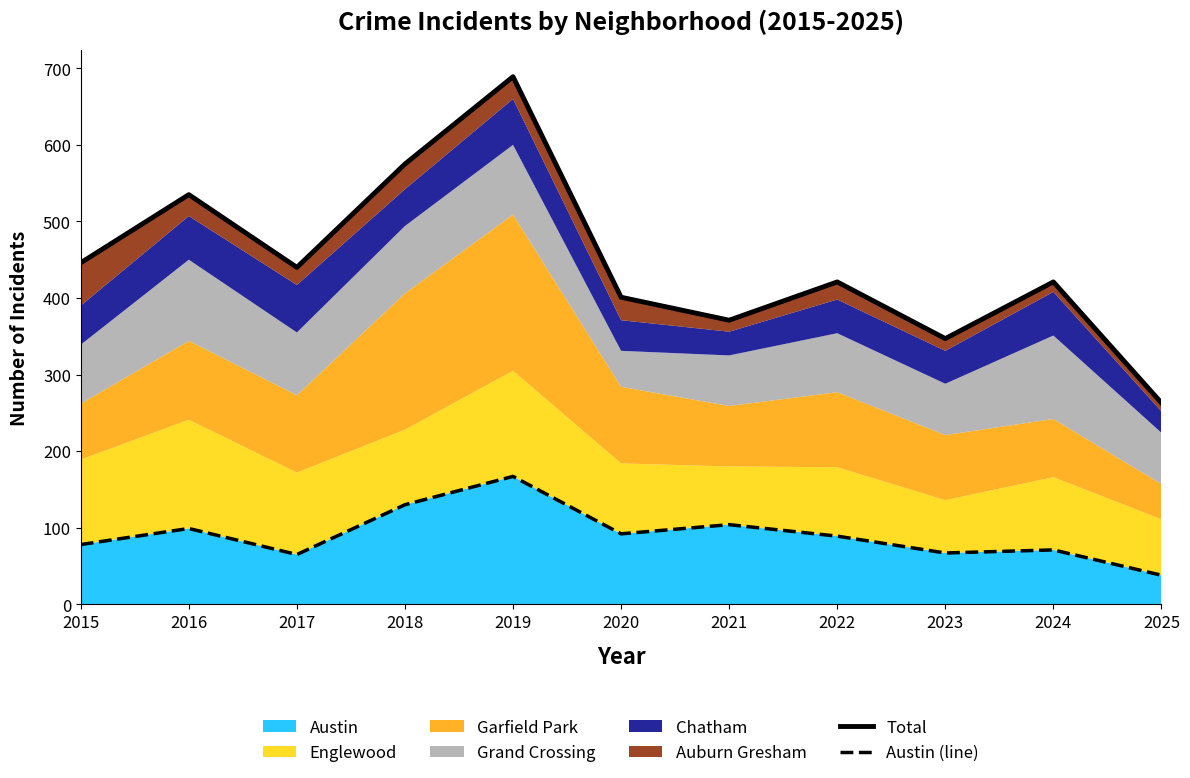

How many categories are shown in the chart?

11